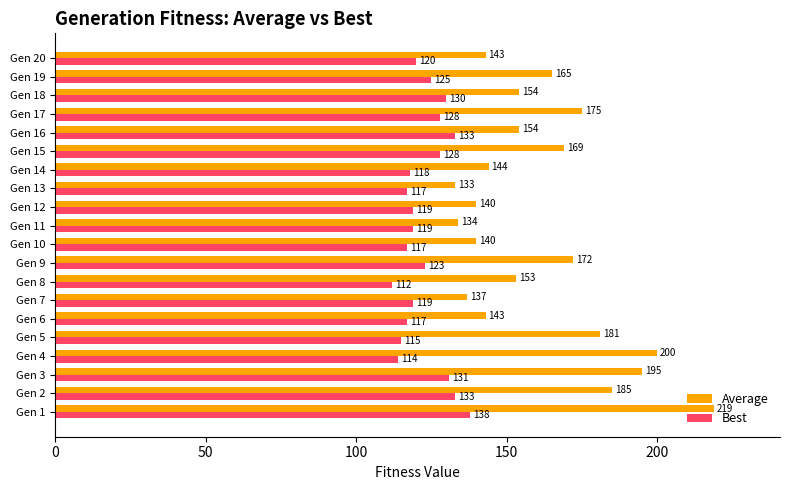

Is it true that Best equals 138 at Gen 1?

True